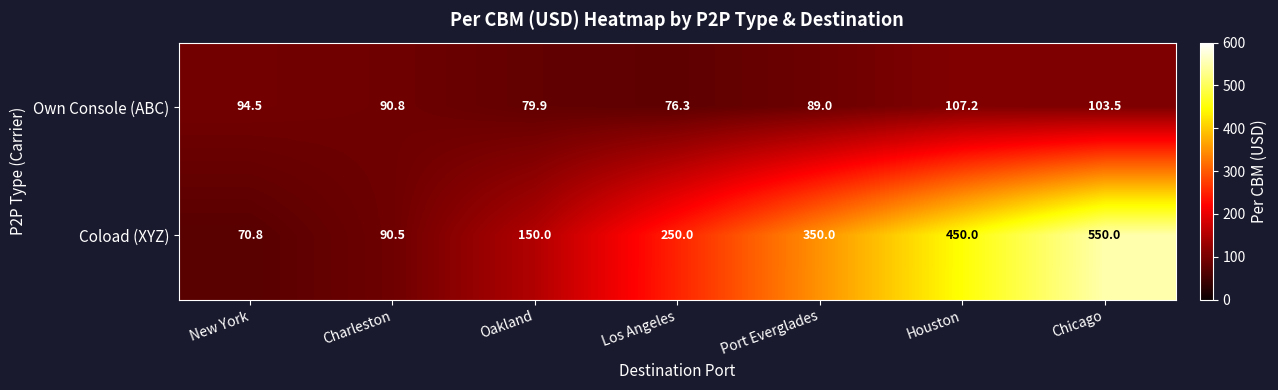

What is the approximate value of Coload (XYZ) at Charleston?

90.5